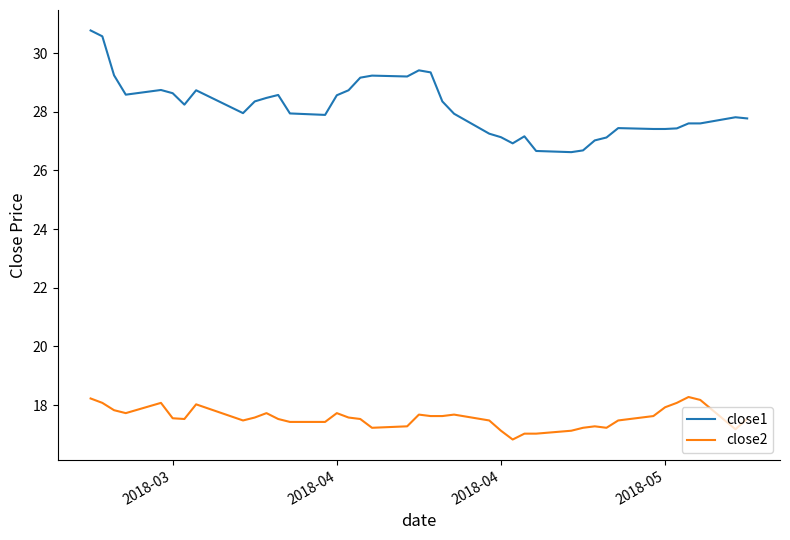

What are all the series names shown in the legend?

close1, close2